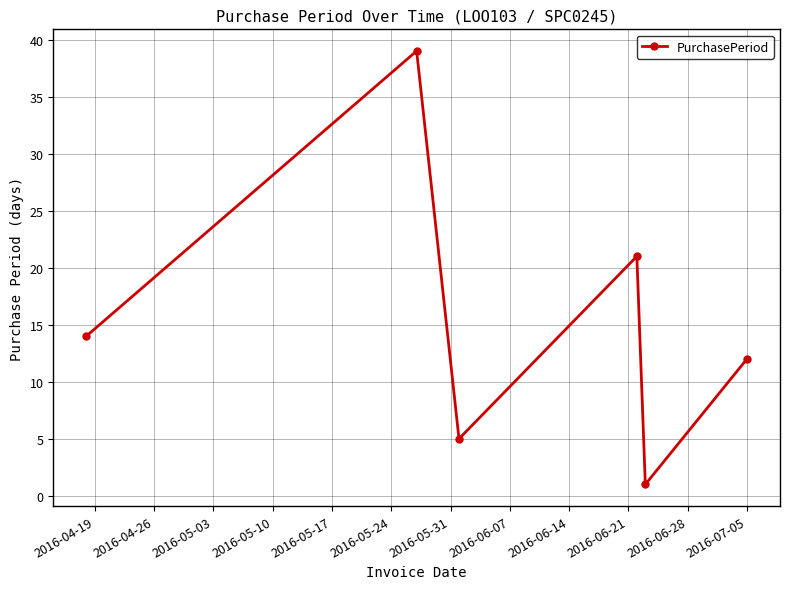

What is the greatest value displayed?

39